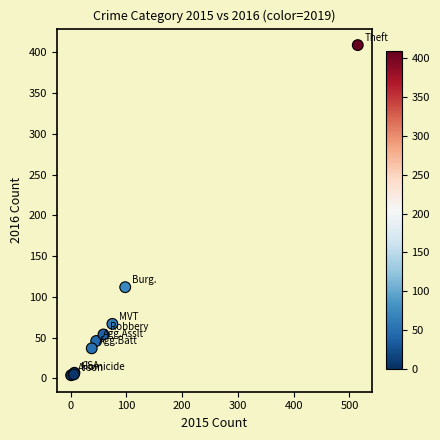

What Y value in the scatter plot is closest to 206?

112